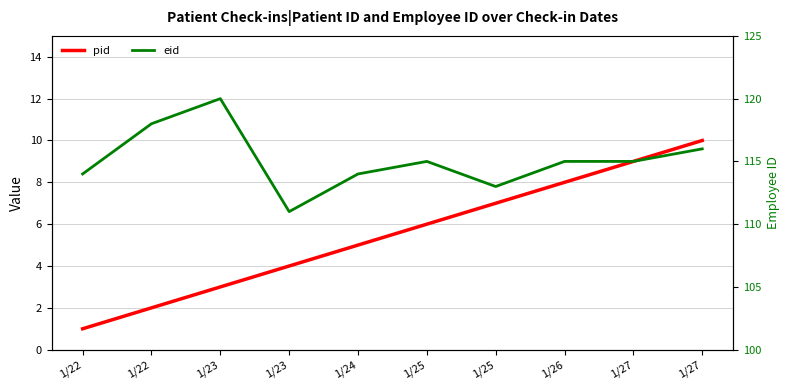

Is the value of pid at 1/25 greater than the value of eid at 1/26?

No